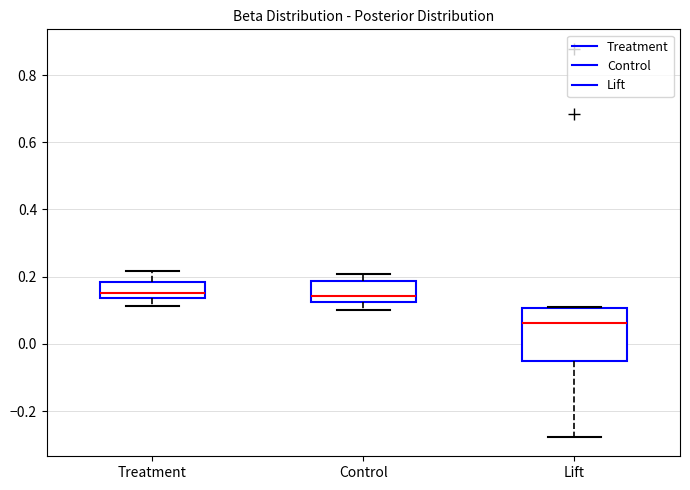

Comparing the boxes themselves (not the whiskers), which one is the tallest?

Lift